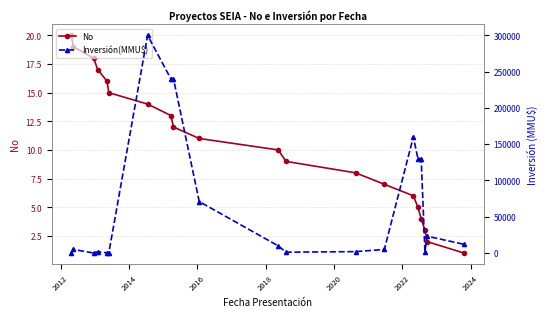

What is the highest value of the No series?

20